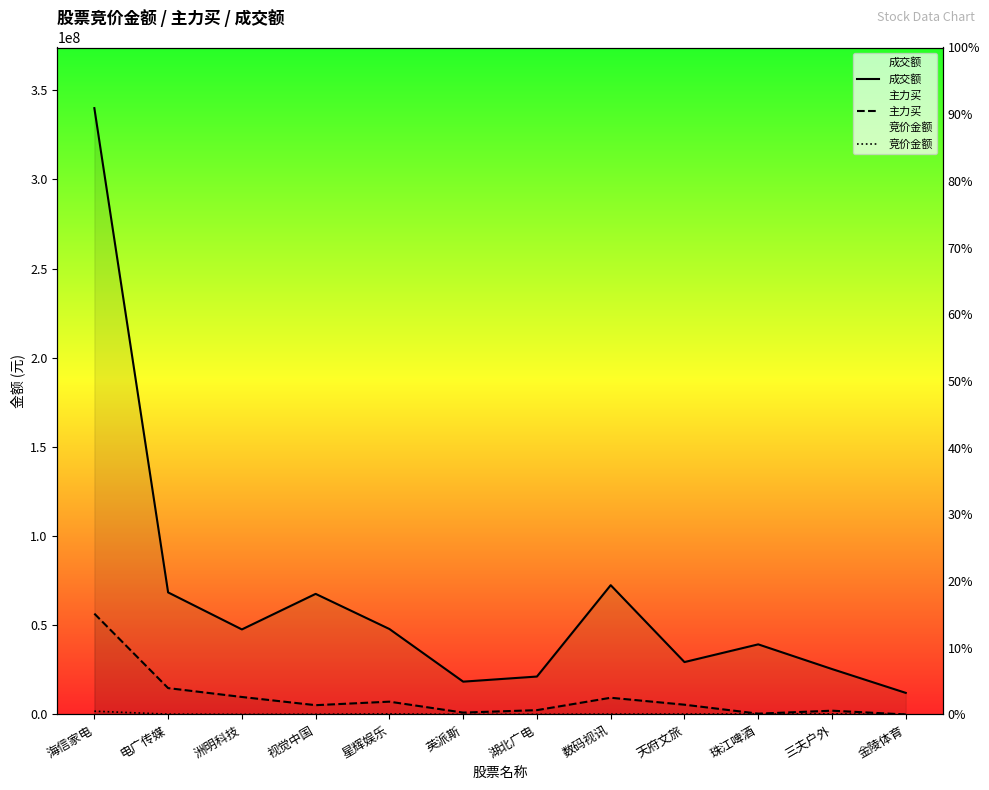

What is the maximum value for 主力买?

56541277